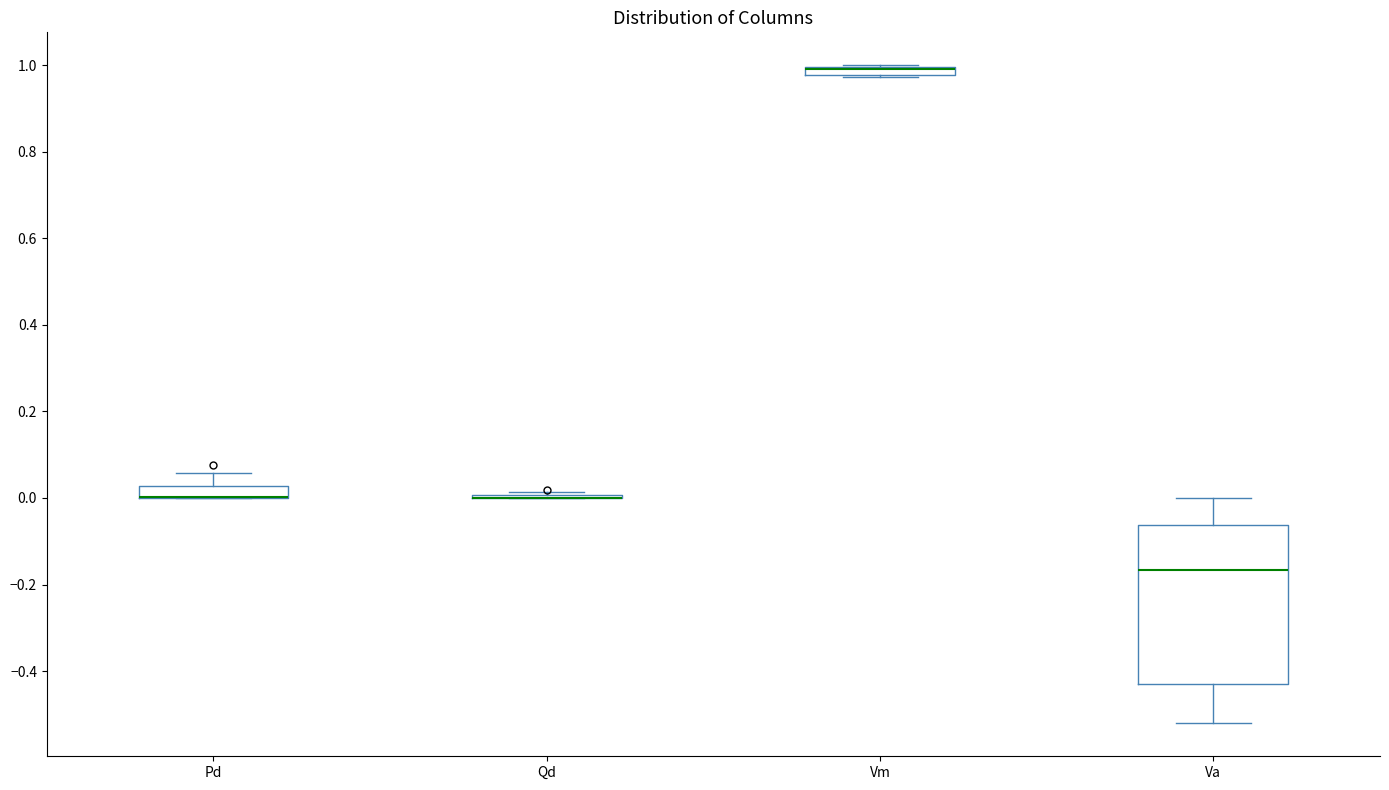

Where is the lower edge of the box for Vm on the y-axis? The values are not printed on the chart, so give them approximately, as read against the axis.

0.98